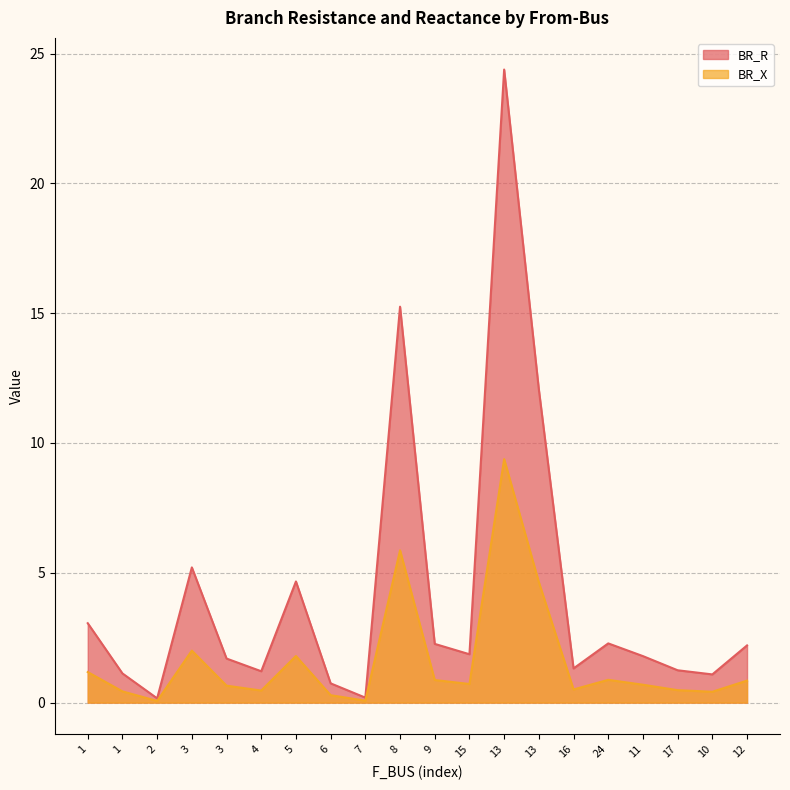

Which has a higher value, 13 or 5?

13